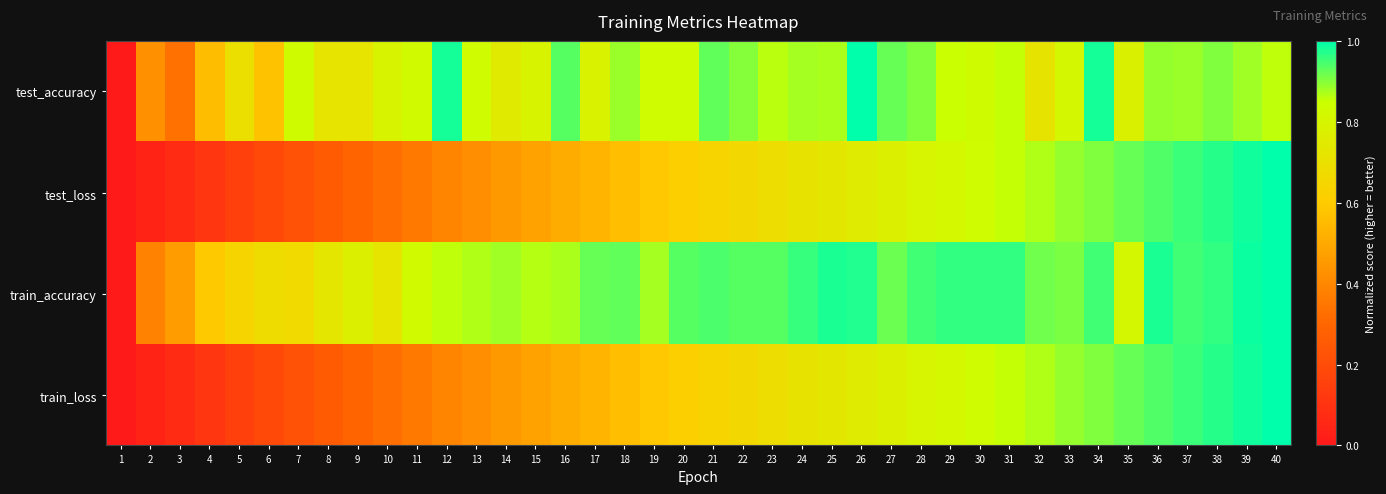

Which series has the largest range (max minus min)?

test_accuracy